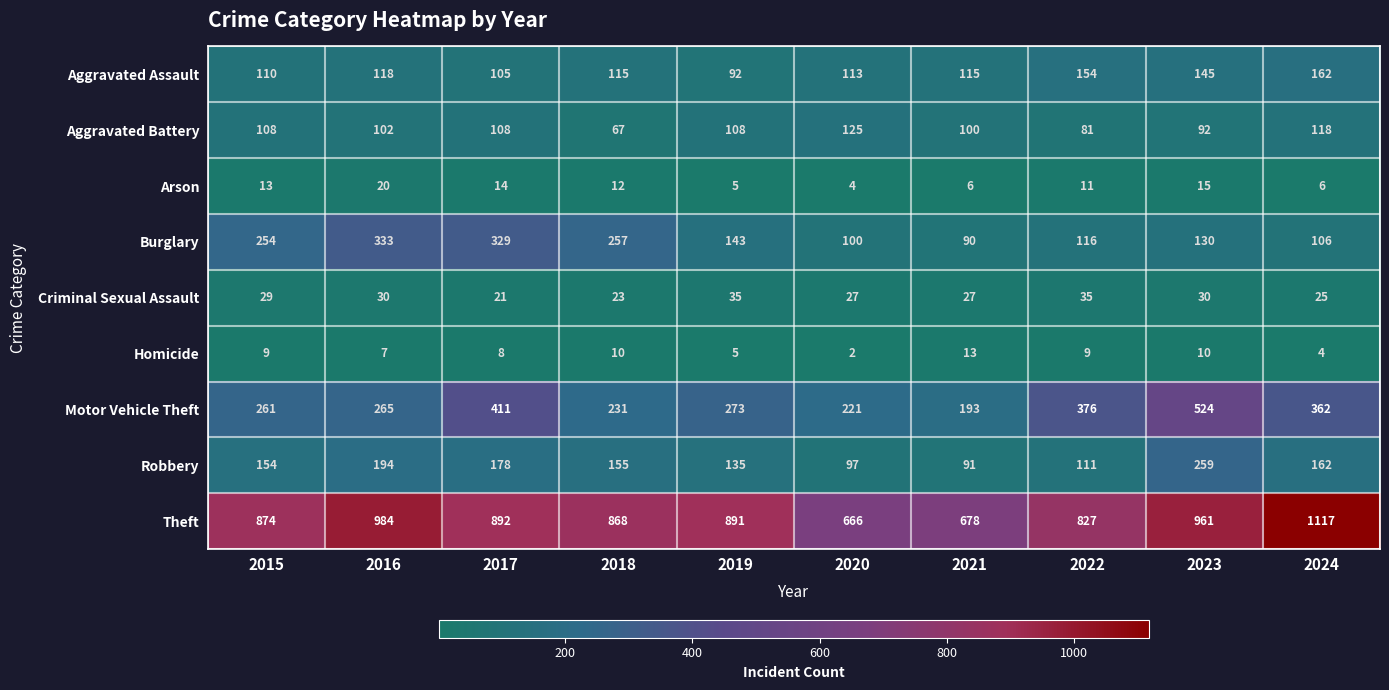

Where is Theft nearest to the value 891?

2019